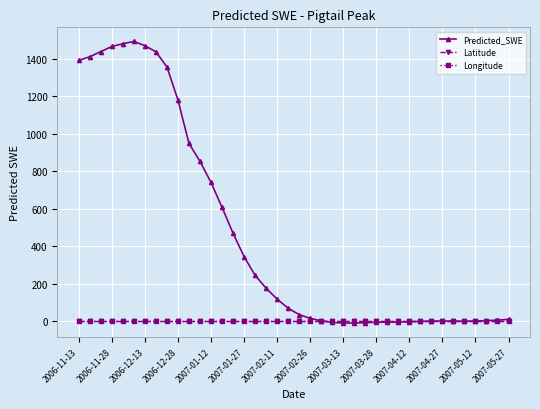

Which series has the largest range (max minus min)?

Predicted_SWE